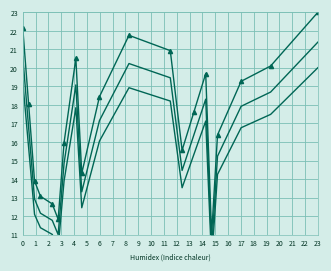

What is the average value of the cuzkbud_id (sorted) series?

17.3